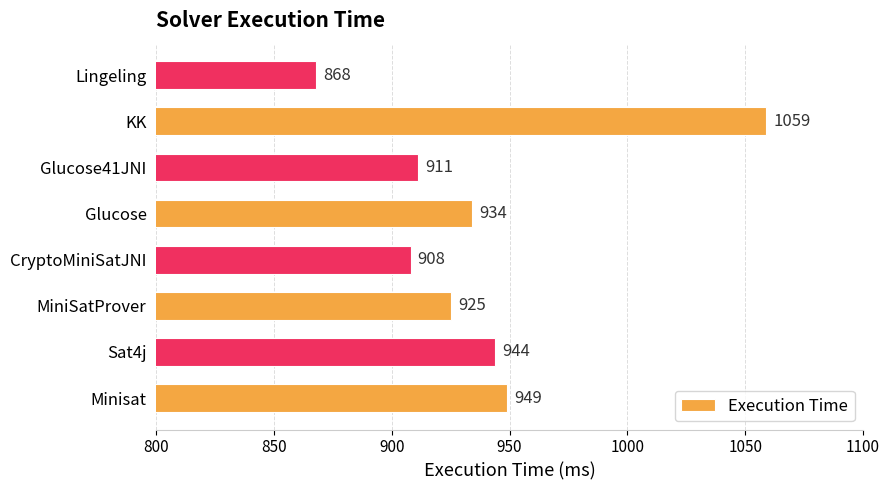

At which label is the value closest to 963?

Minisat